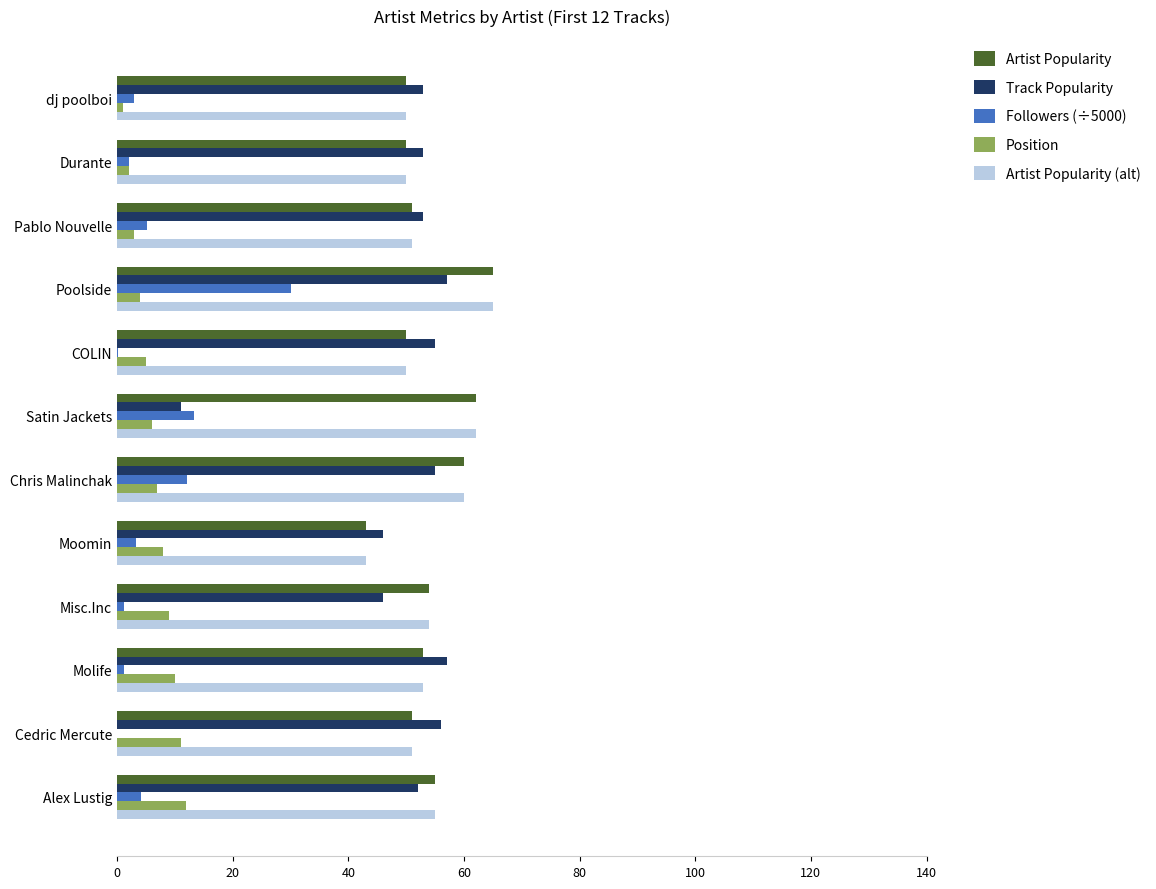

What is the total value across all series at Satin Jackets?

154.2